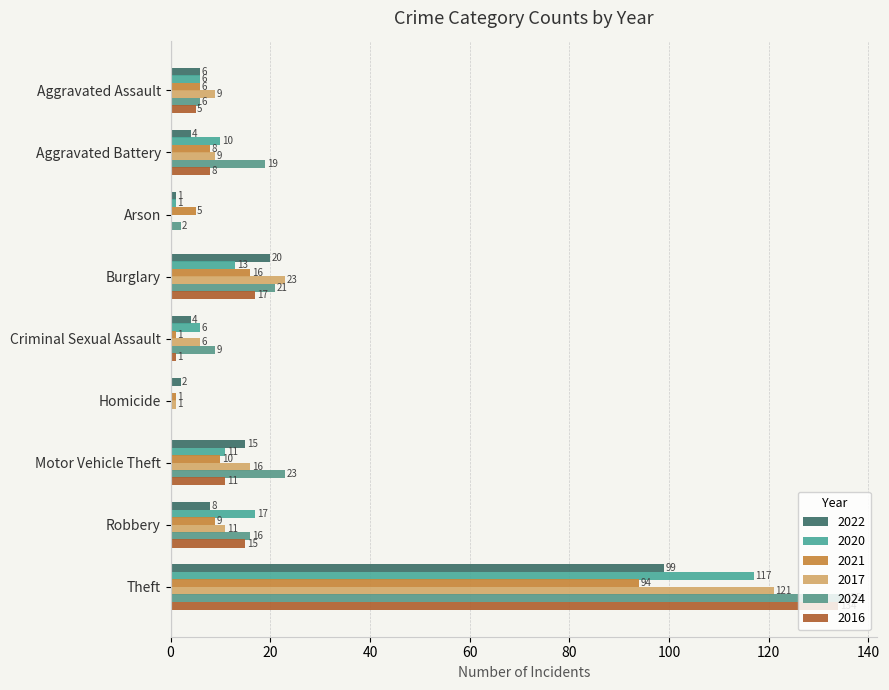

Rank the series at Theft from highest to lowest value.

2024, 2016, 2017, 2020, 2022, 2021